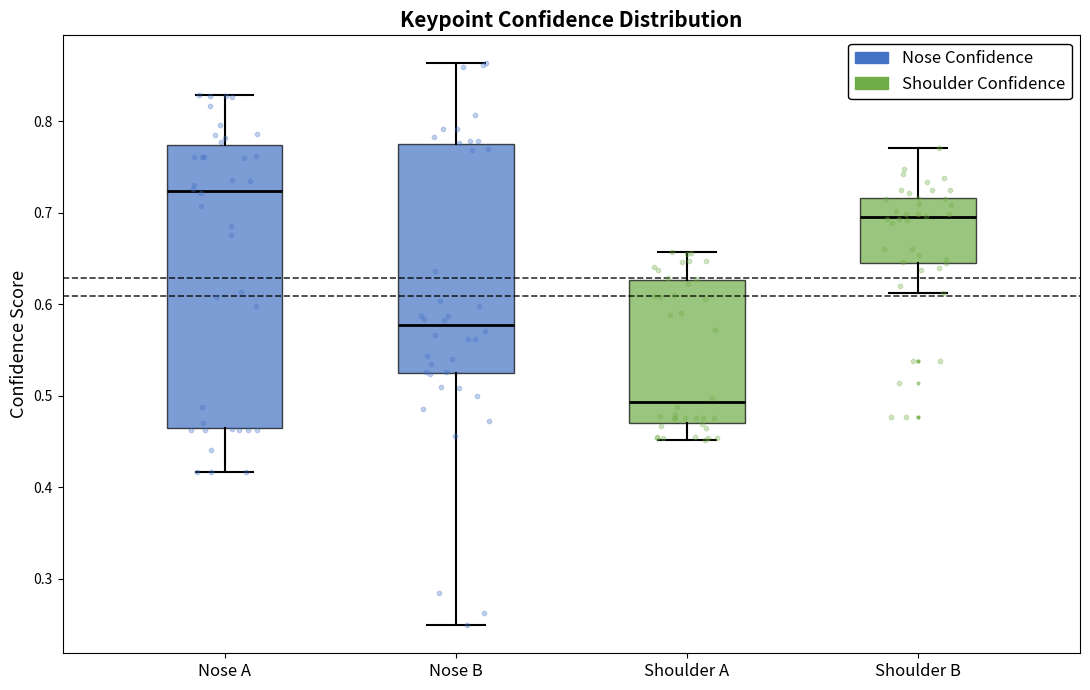

Reading left to right, transcribe this box plot: for each box, give where its median line is, the range the box spans, and where its two whiskers end, as read against the y-axis. The values are not printed on the chart, so give them approximately, as read against the axis.

Nose A: median 0.72, box 0.47 to 0.77, whiskers 0.42 to 0.83
Nose B: median 0.58, box 0.52 to 0.77, whiskers 0.25 to 0.86
Shoulder A: median 0.49, box 0.47 to 0.63, whiskers 0.45 to 0.66
Shoulder B: median 0.70, box 0.65 to 0.72, whiskers 0.61 to 0.77